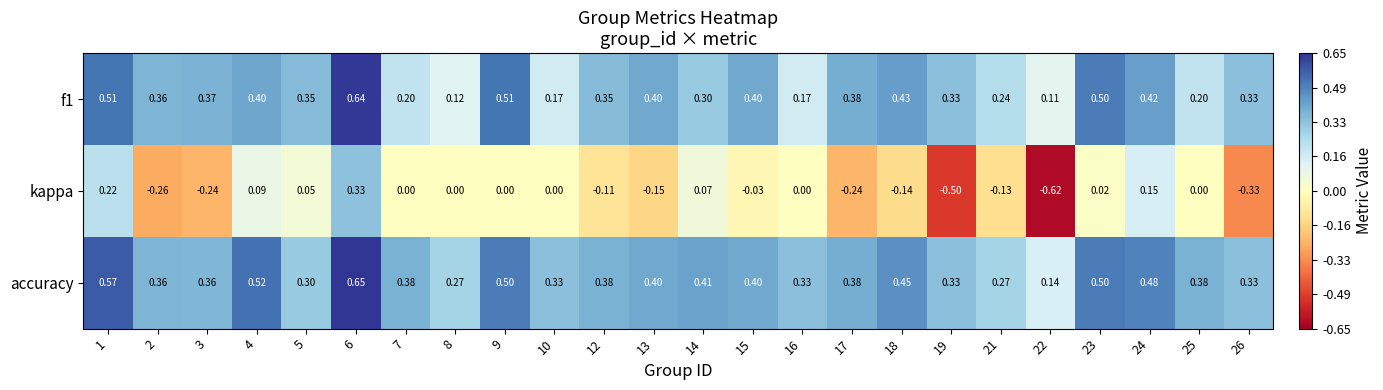

Which series has the largest range (max minus min)?

kappa